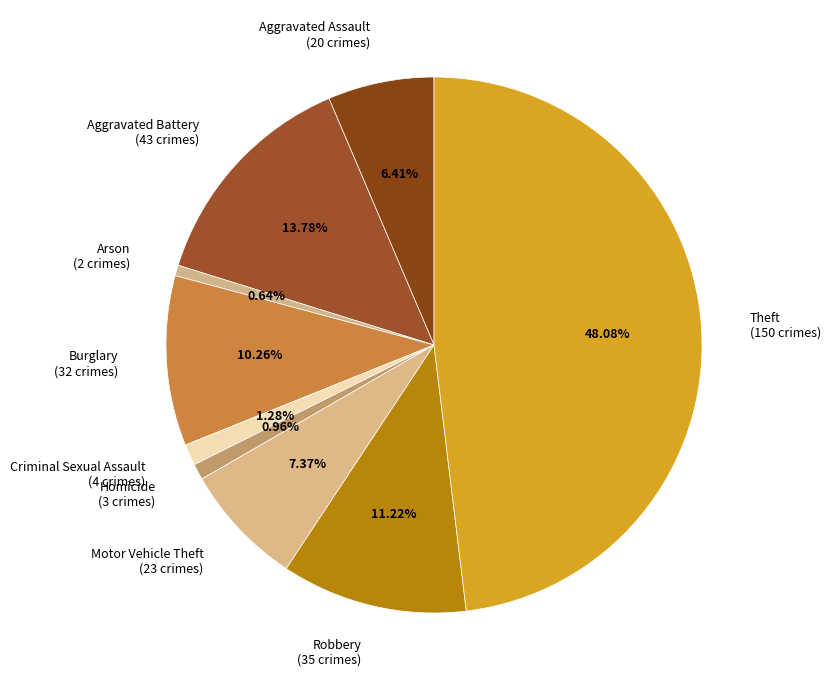

To the nearest percent, what portion does Burglary represent?

10%